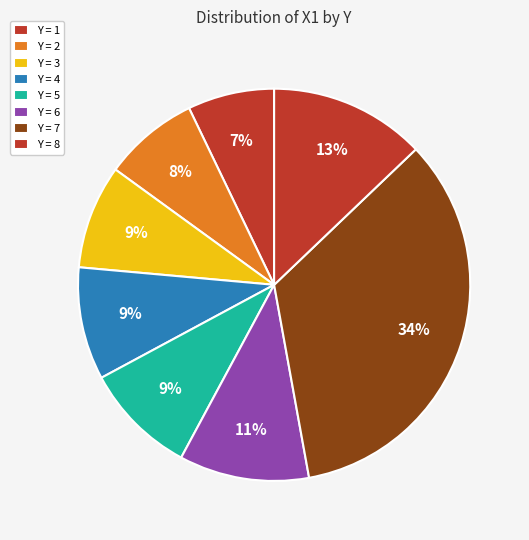

Count the number of slices in the pie.

8